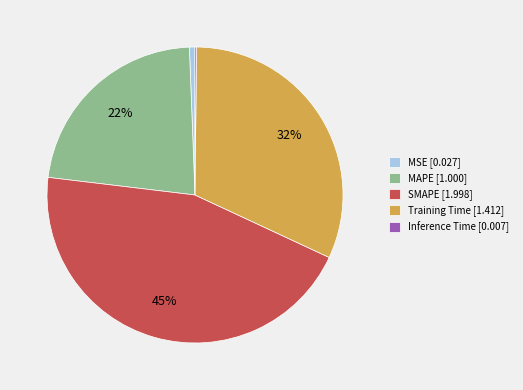

To the nearest percent, what is the combined percentage of SMAPE and MSE?

46%